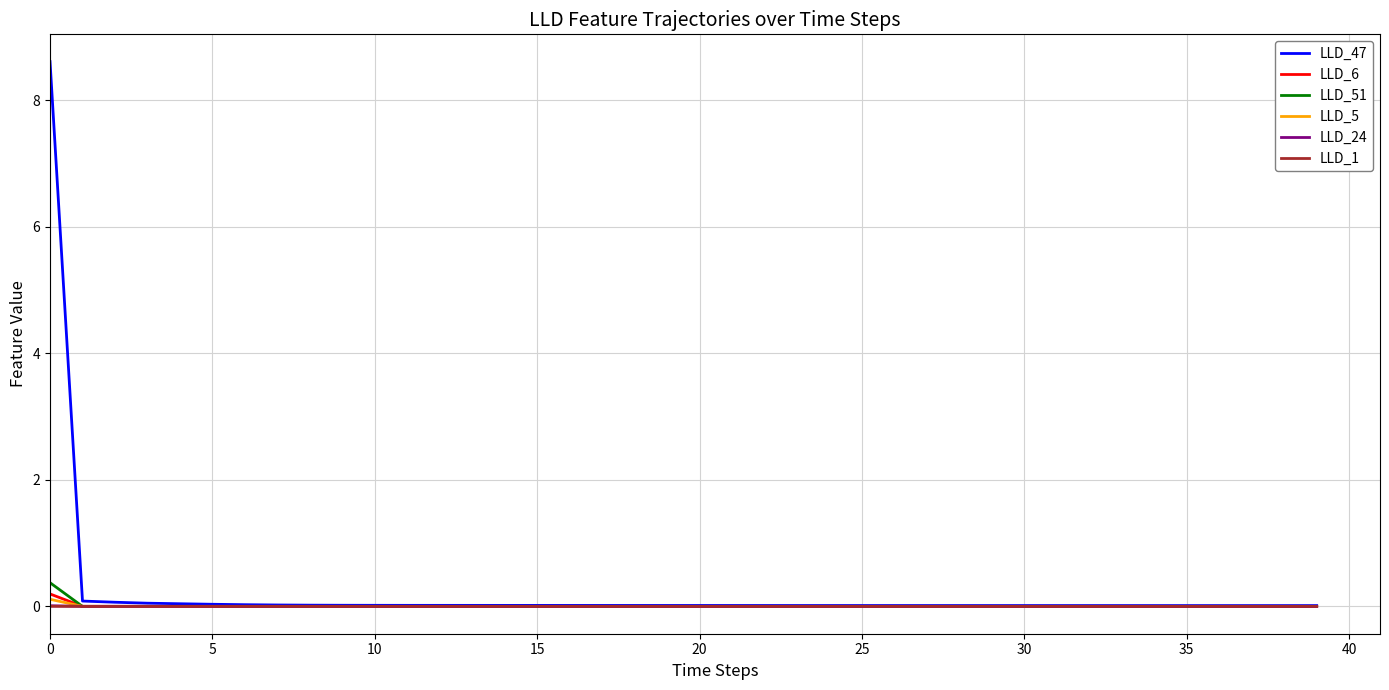

Which series has the largest range (max minus min)?

LLD_47